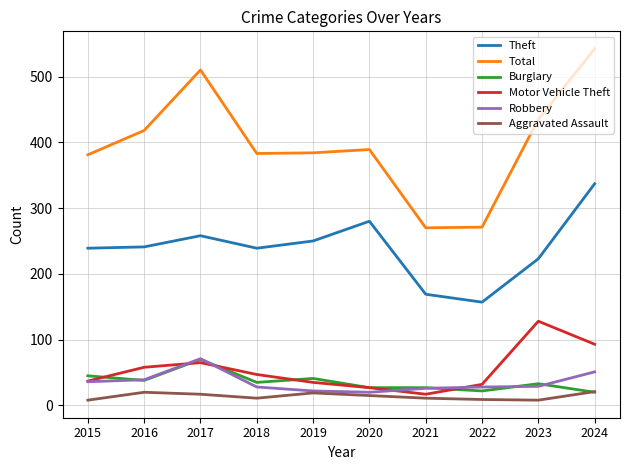

Is the value of Theft at 2016 greater than the value of Aggravated Assault at 2019?

Yes